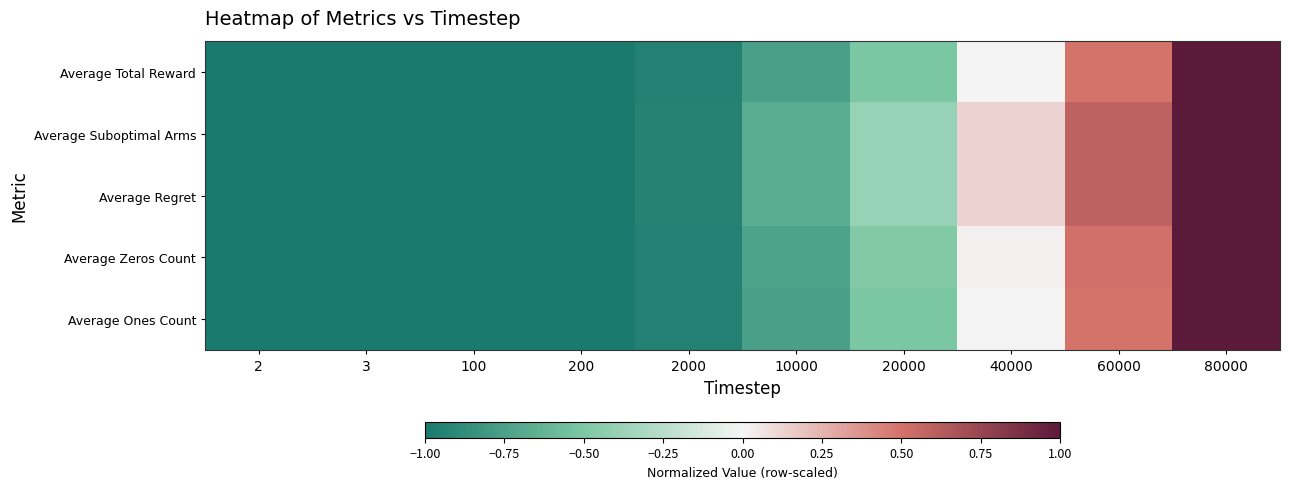

At which category is the sum across all series the highest?

80000